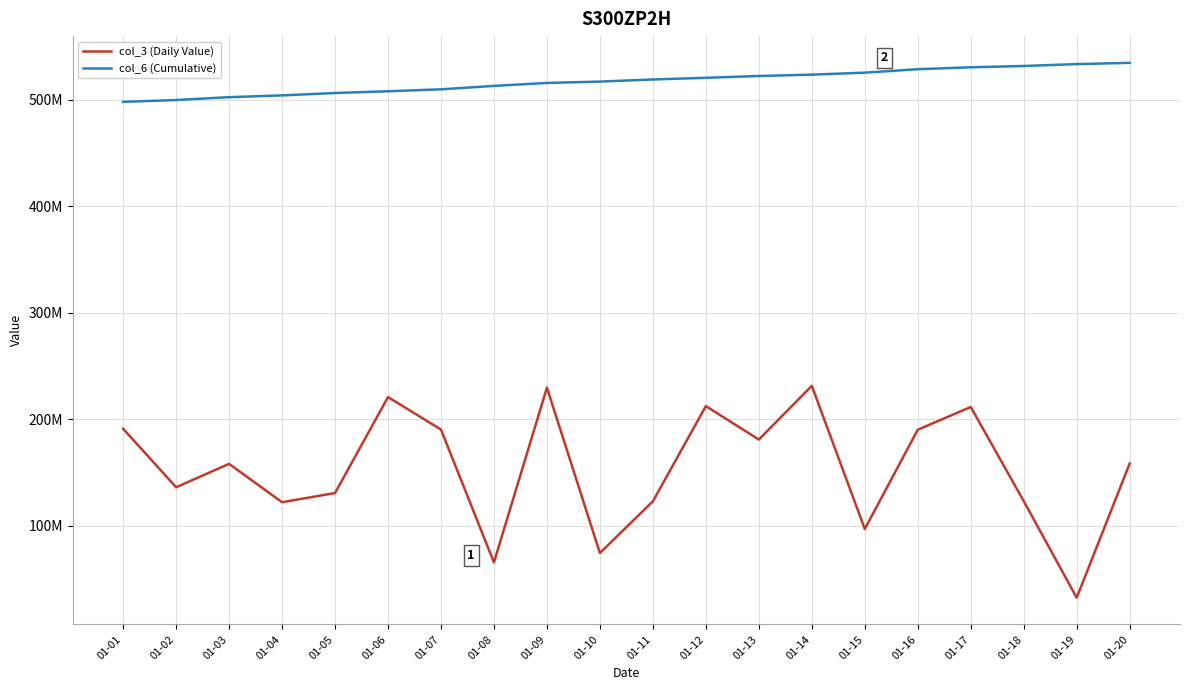

Is this an area chart (filled region under the line)?

No